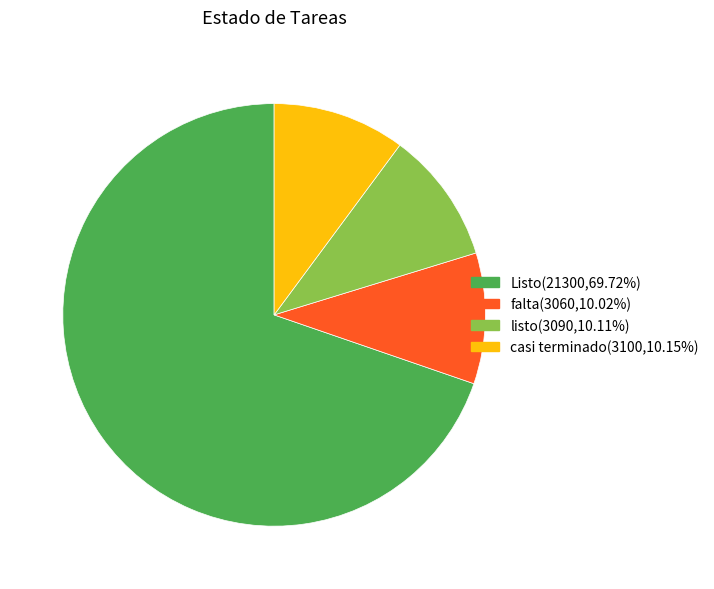

Combined, do falta(3060,10.02%) and Listo(21300,69.72%) account for over 50%?

Yes